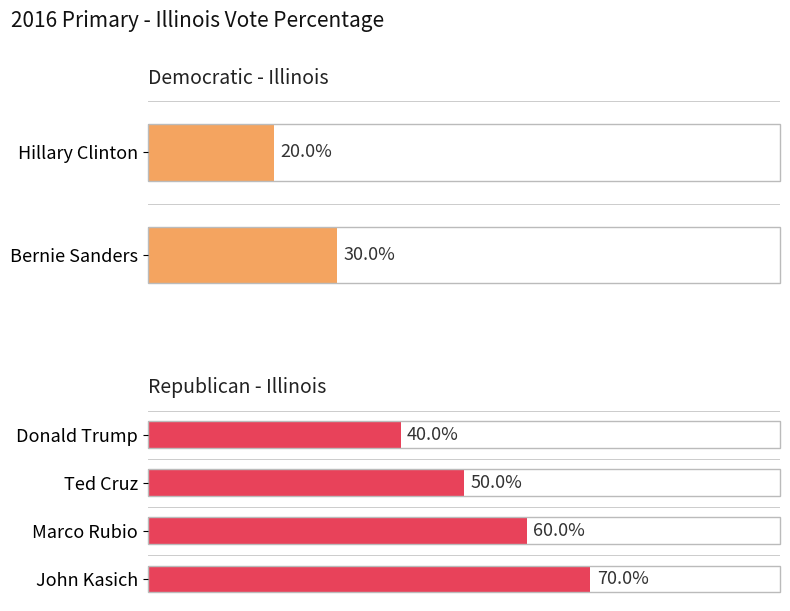

Does the chart contain stacked bars?

No